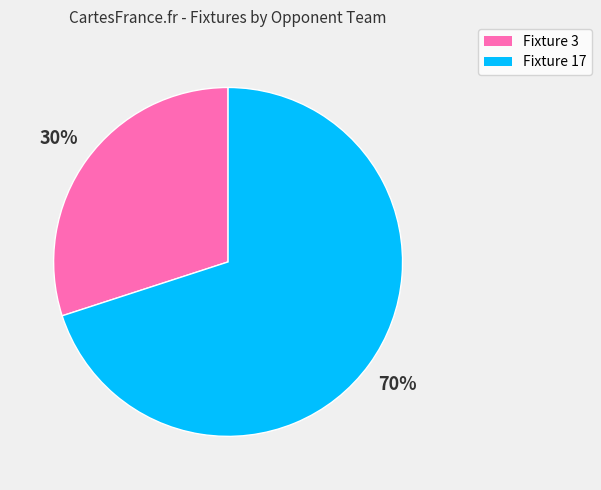

Approximately how many times larger is the value at Fixture 17 compared to Fixture 3?

2.3